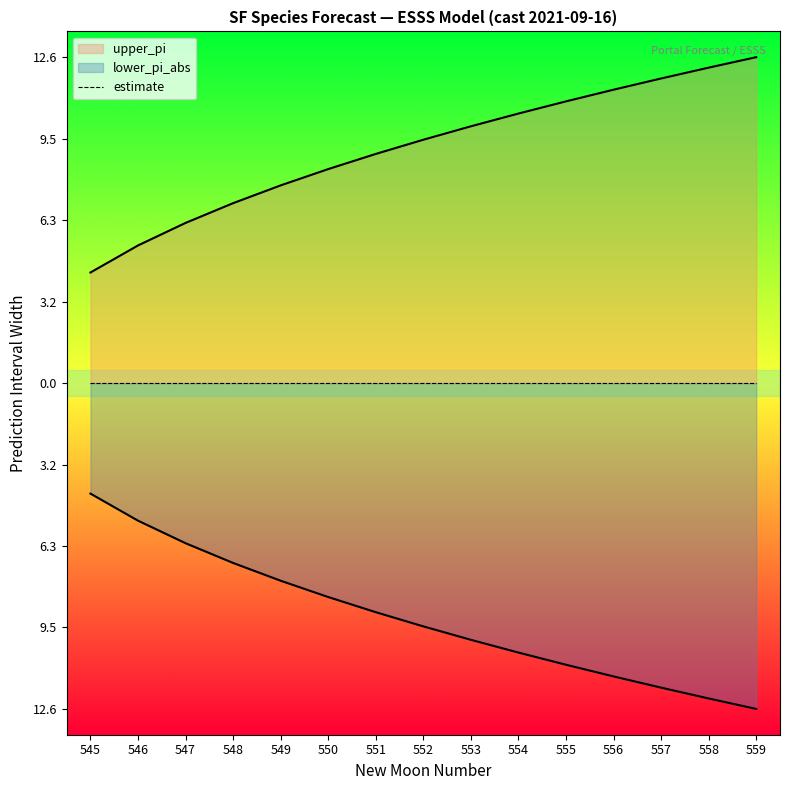

True or false: lower_pi_abs has more than 0 points higher than both neighbors.

False